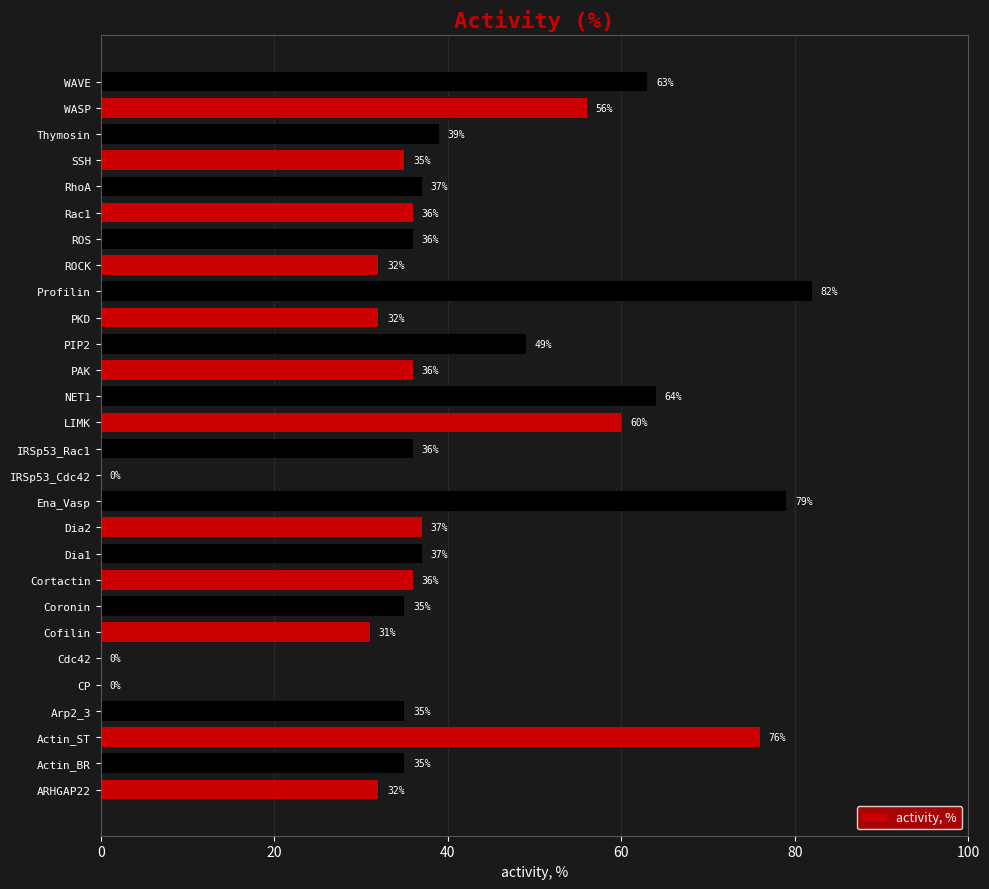

Count the number of categories in the chart.

28